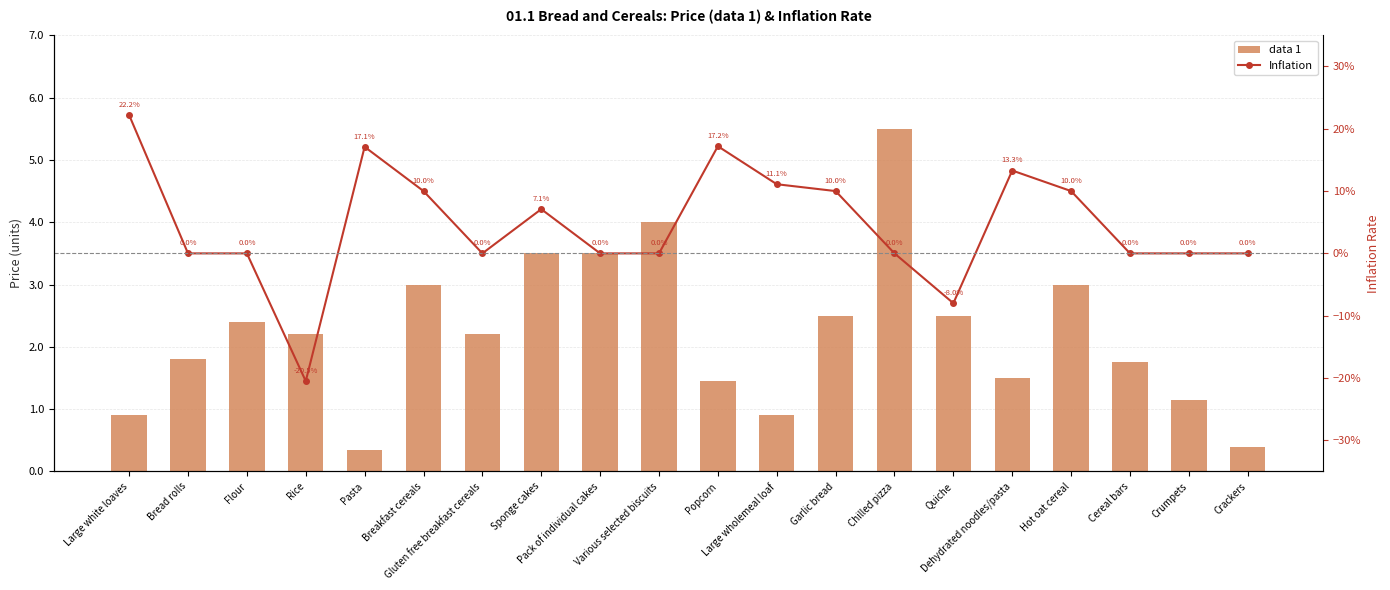

Is the value of Inflation at Dehydrated noodles/pasta greater than the value of data 1 at Pack of individual cakes?

No